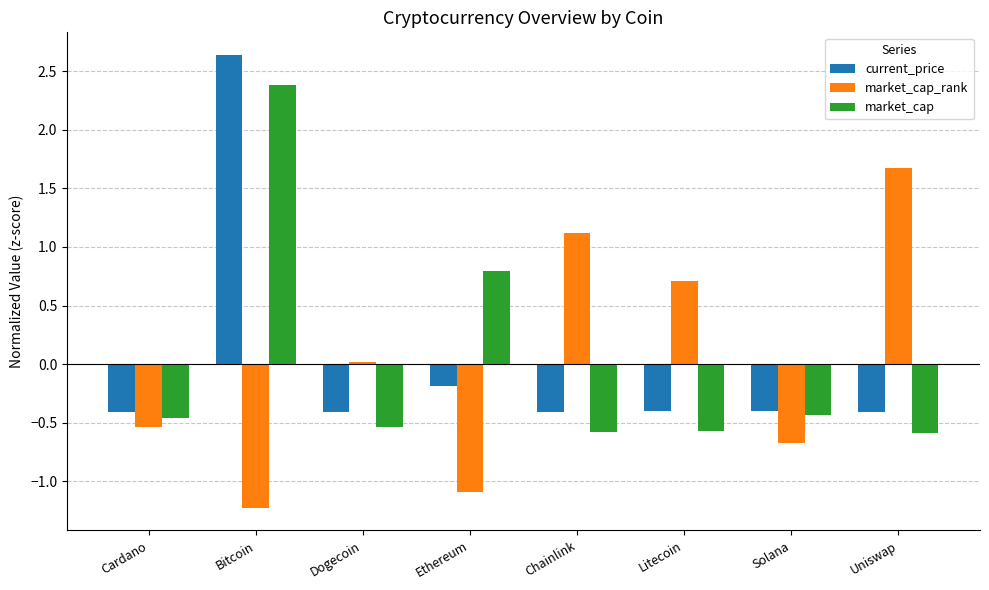

What is the approximate value of market_cap at Chainlink?

-0.6